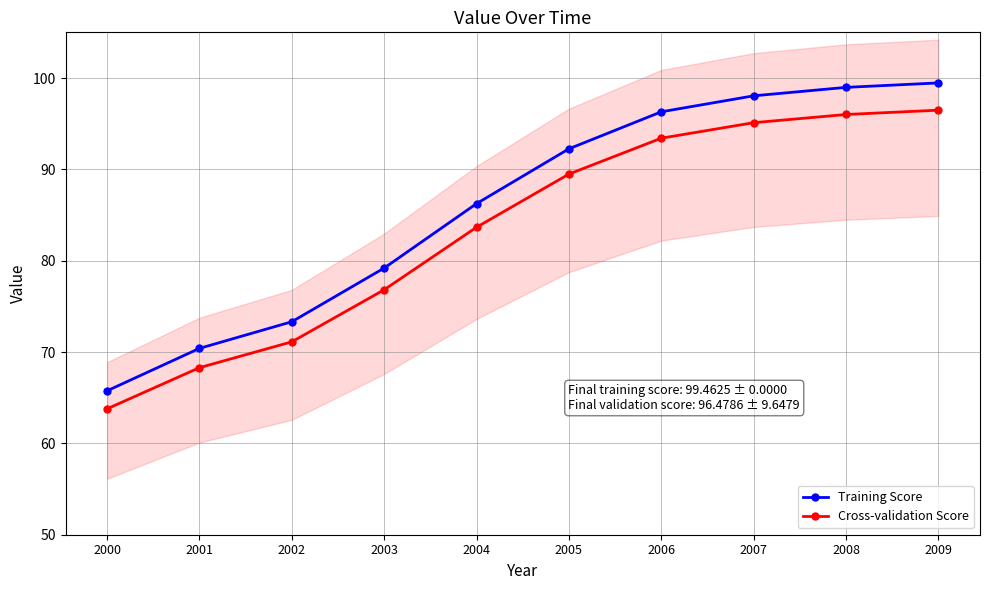

The value of Training Score at 2001 is 70.4. True or false?

True